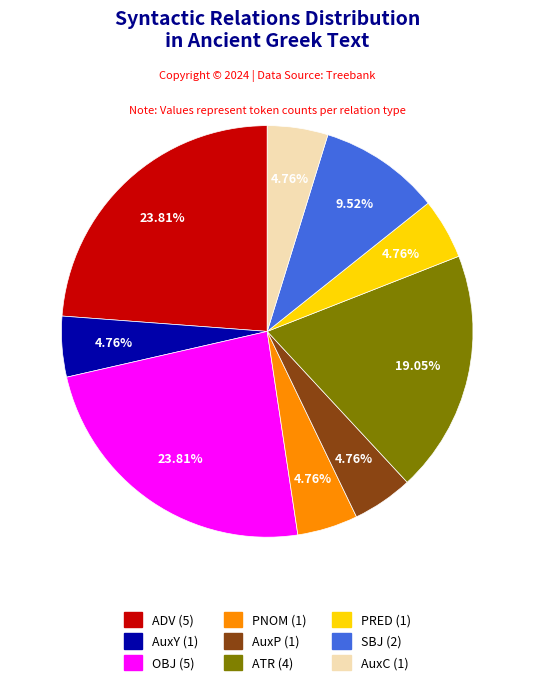

To the nearest percent, what percentage of the pie is PRED?

5%